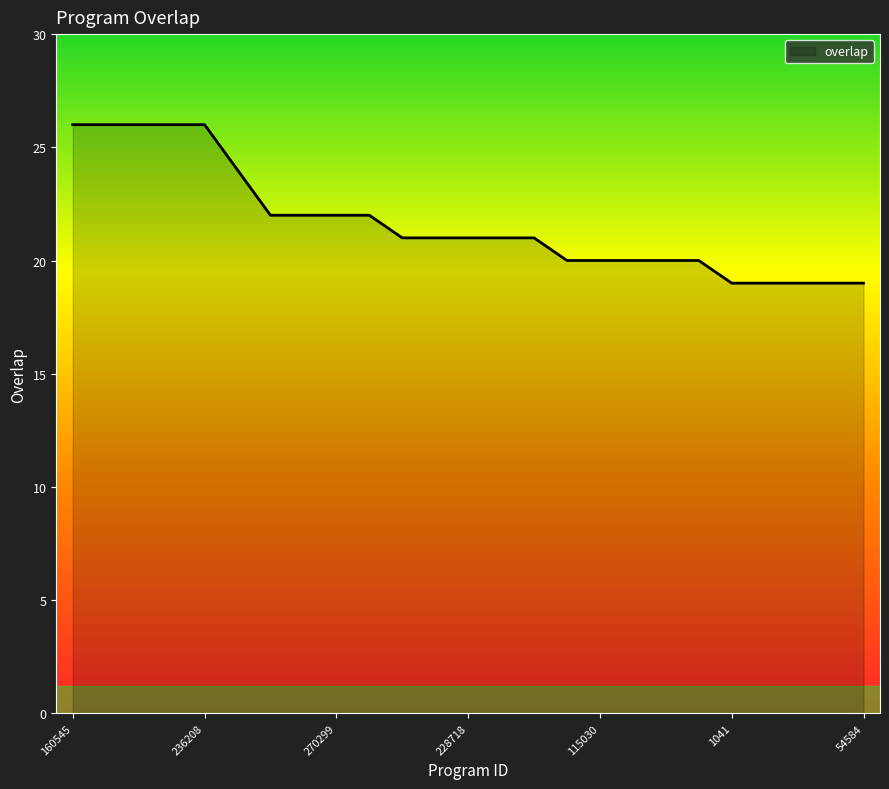

How many lines are shown in the chart?

1